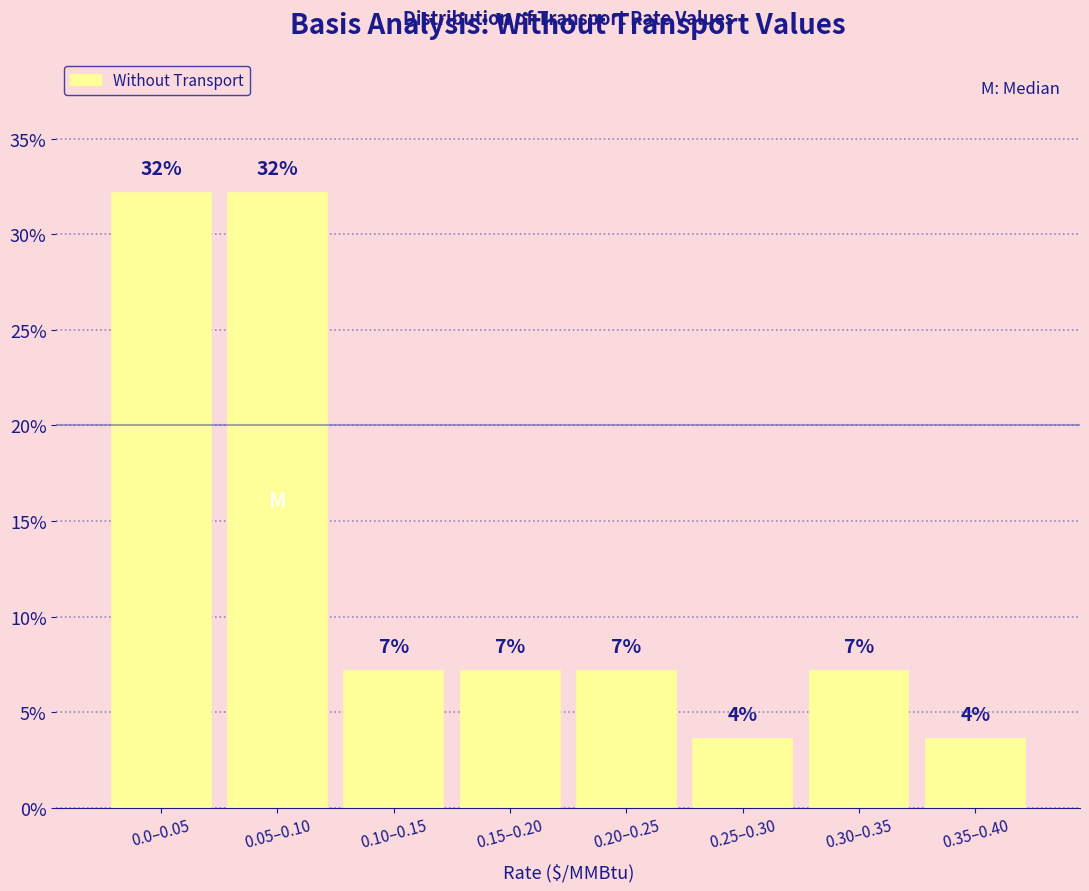

Does the chart contain any negative values?

No